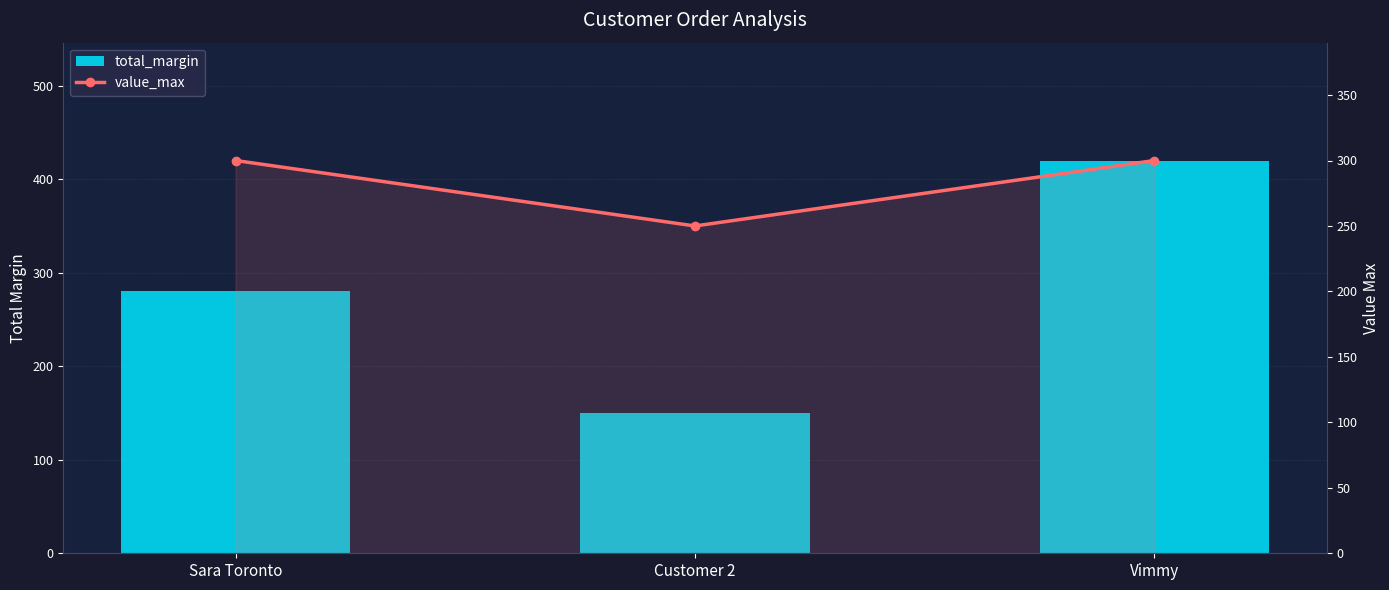

What is the label of the 2nd bar from the left?

Customer 2